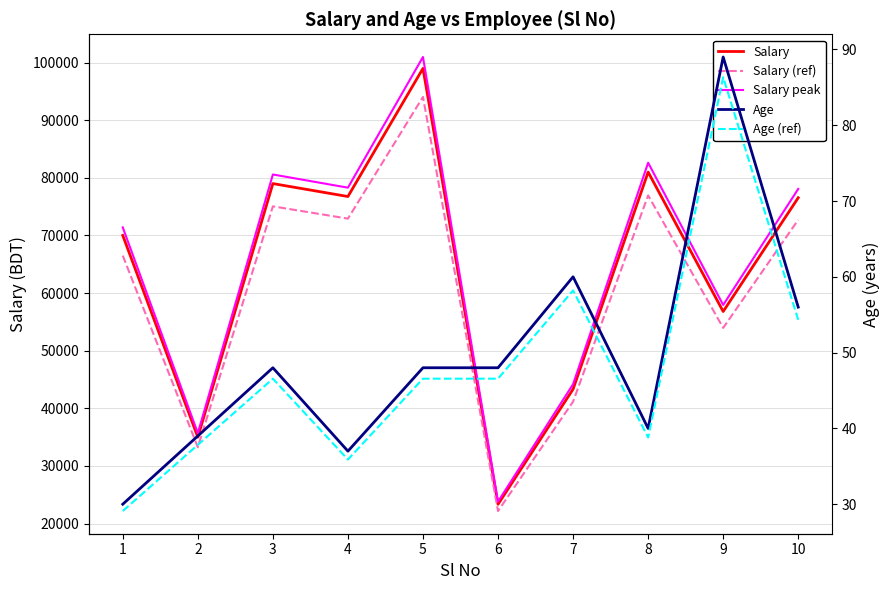

What is the sum of all Salary (ref) values?

608711.5